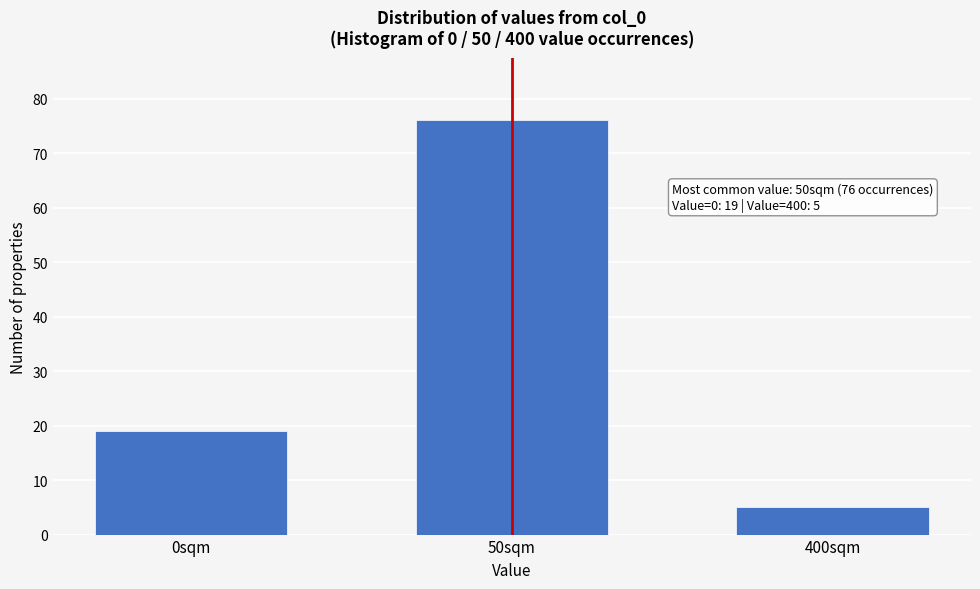

Reading right to left, what are all the values shown in this chart?

400sqm=5	50sqm=76	0sqm=19